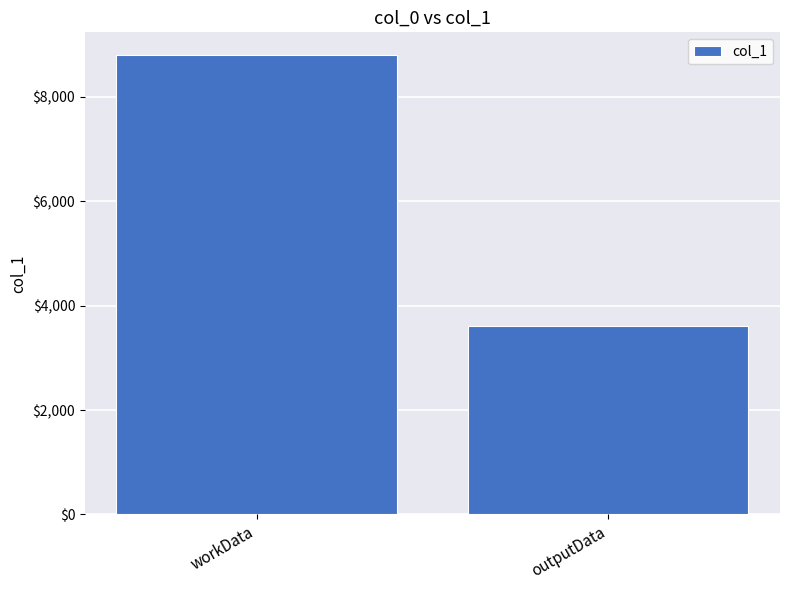

Approximately how many times larger is the value at outputData compared to workData?

0.4